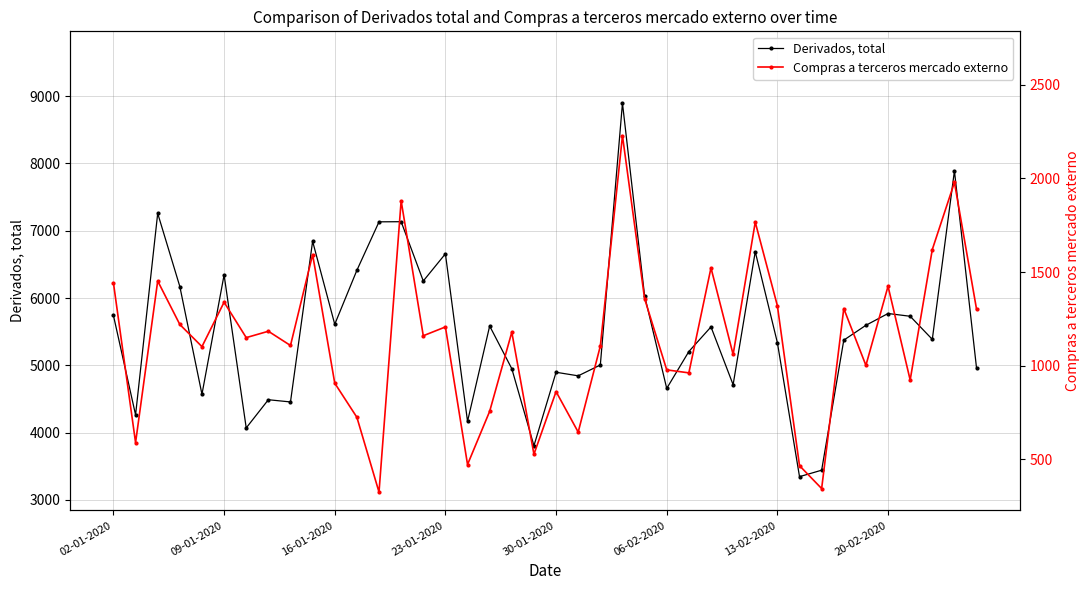

Rank the series by their average value, from lowest to highest.

Compras a terceros mercado externo, Derivados, total